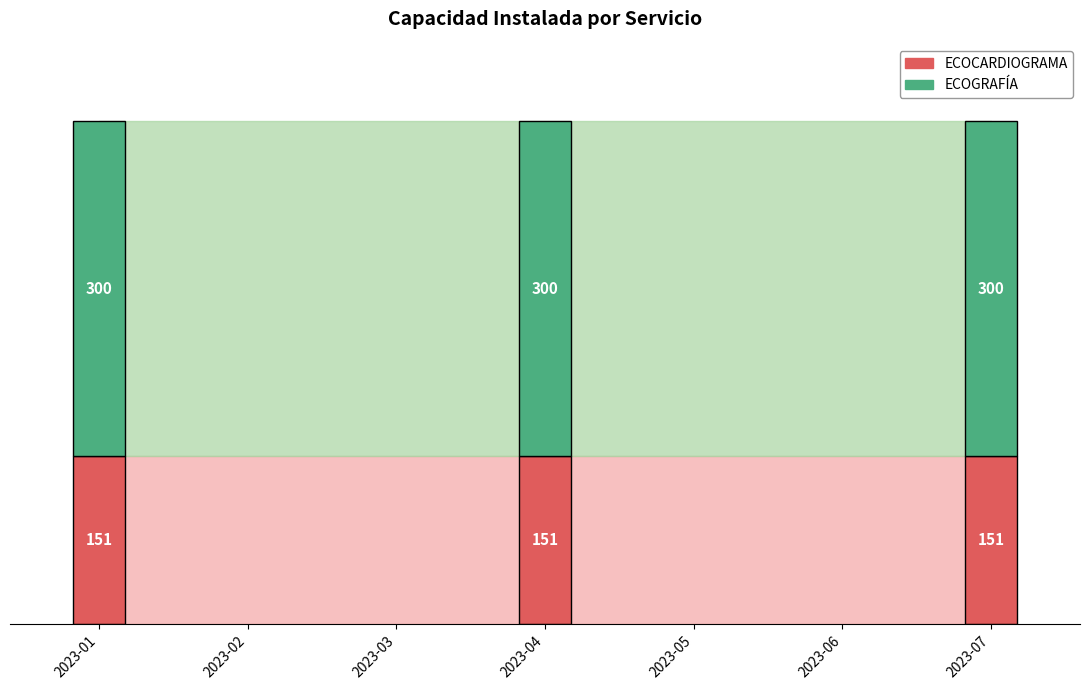

At 2023-04, list the series in order from smallest to largest.

ECOCARDIOGRAMA, ECOGRAFIA